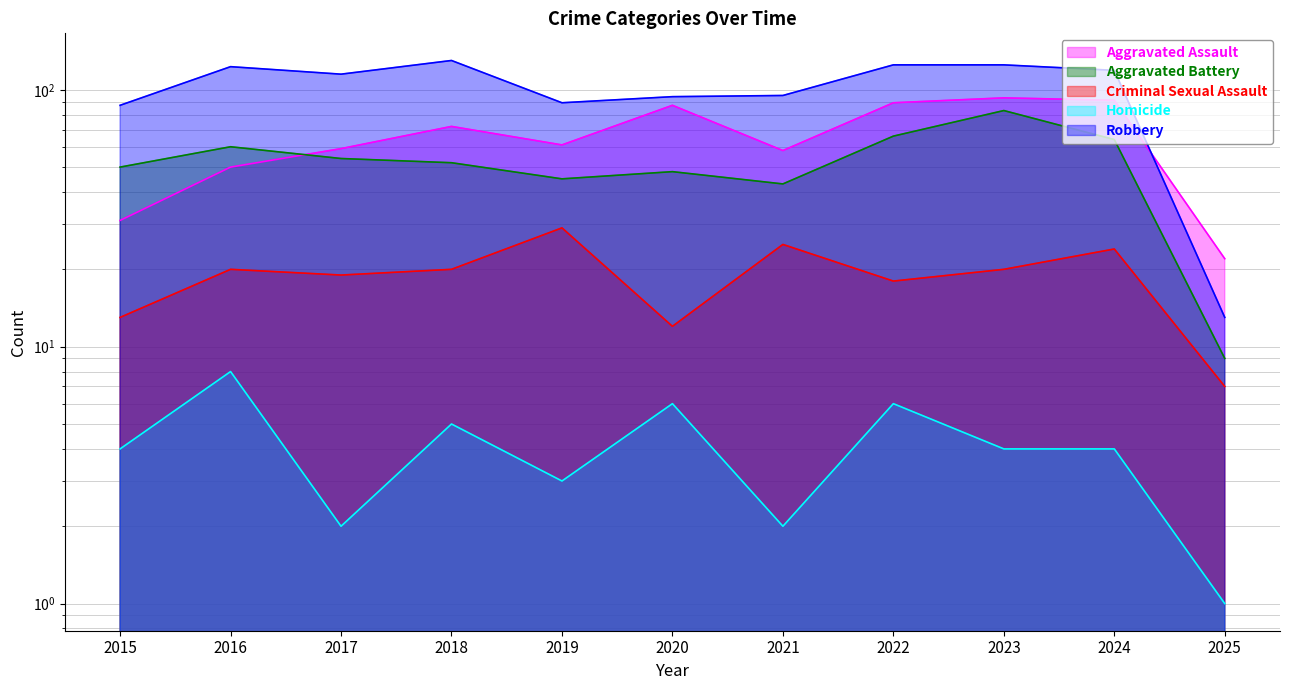

Does the chart display data point markers on the line(s)?

No